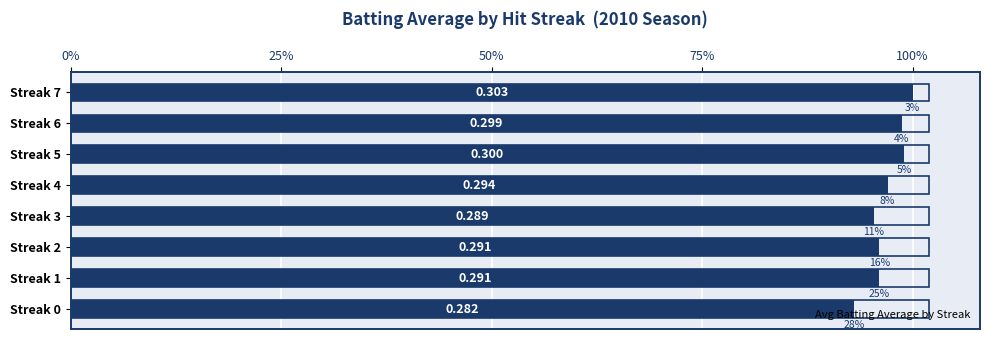

Does the chart contain stacked bars?

No